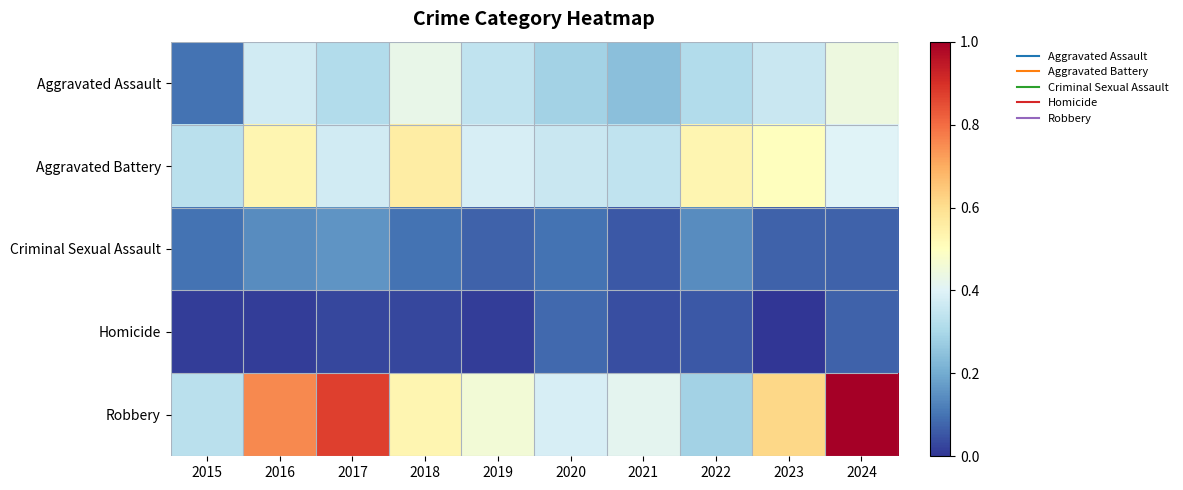

Reading left to right, extract all data points from this chart.

Aggravated Assault: 2015=0.1	2016=0.4	2017=0.3	2018=0.4	2019=0.3	2020=0.3	2021=0.2	2022=0.3	2023=0.4	2024=0.4
Aggravated Battery: 2015=0.3	2016=0.5	2017=0.4	2018=0.6	2019=0.4	2020=0.4	2021=0.3	2022=0.5	2023=0.5	2024=0.4
Criminal Sexual Assault: 2015=0.1	2016=0.1	2017=0.2	2018=0.1	2019=0.1	2020=0.1	2021=0.1	2022=0.1	2023=0.1	2024=0.1
Homicide: 2015=0.0	2016=0.0	2017=0.0	2018=0.0	2019=0.0	2020=0.1	2021=0.0	2022=0.1	2023=0.0	2024=0.1
Robbery: 2015=0.3	2016=0.8	2017=0.9	2018=0.5	2019=0.5	2020=0.4	2021=0.4	2022=0.3	2023=0.6	2024=1.0